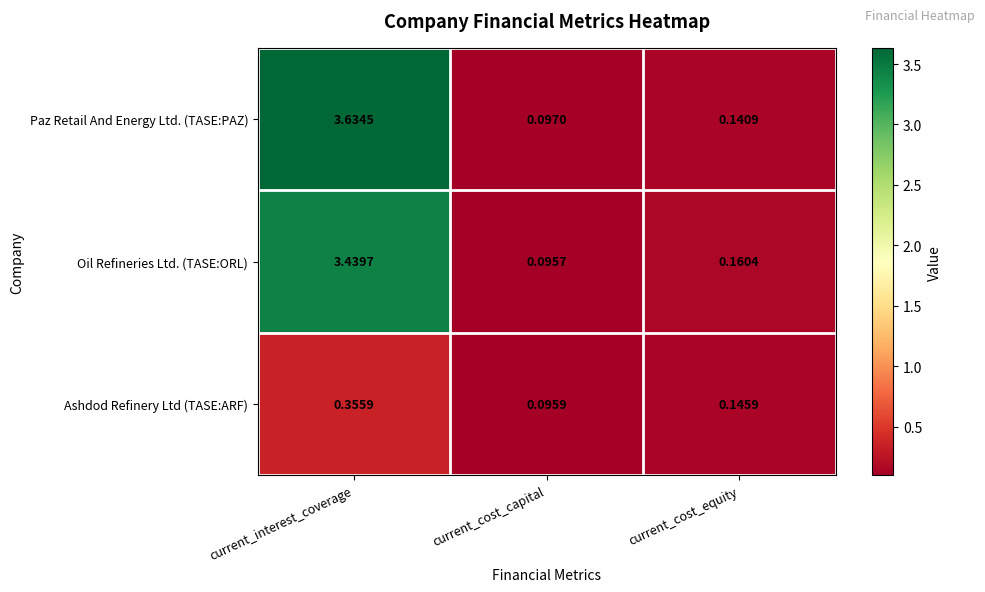

Between current_cost_capital and current_cost_equity, which series saw the biggest shift?

Oil Refineries Ltd. (TASE:ORL)